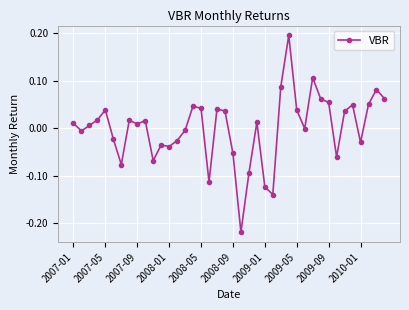

What is the difference between the maximum and minimum values?

0.4